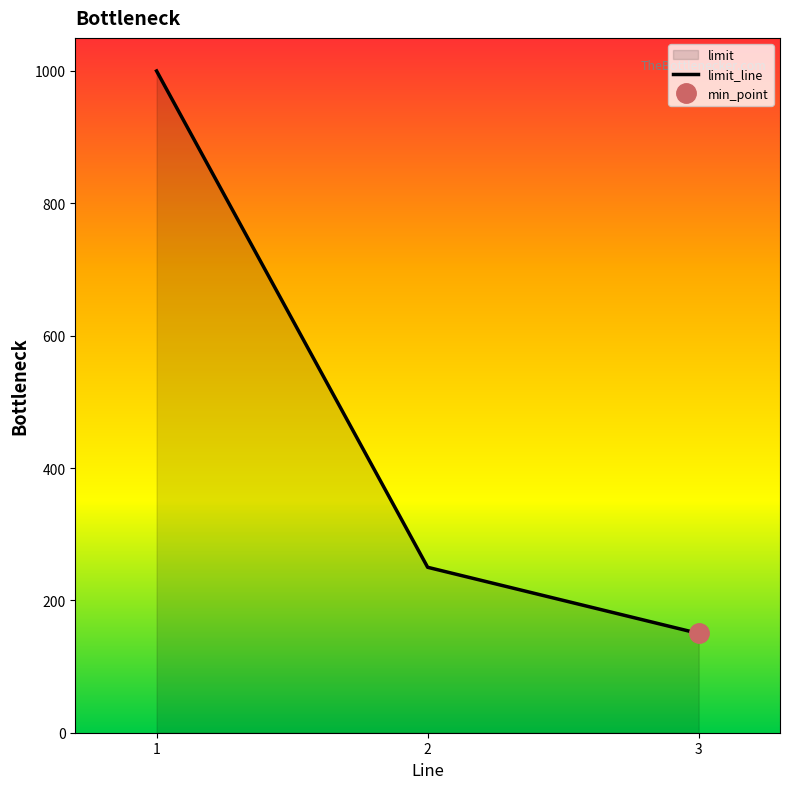

How many data points are less than 250?

1